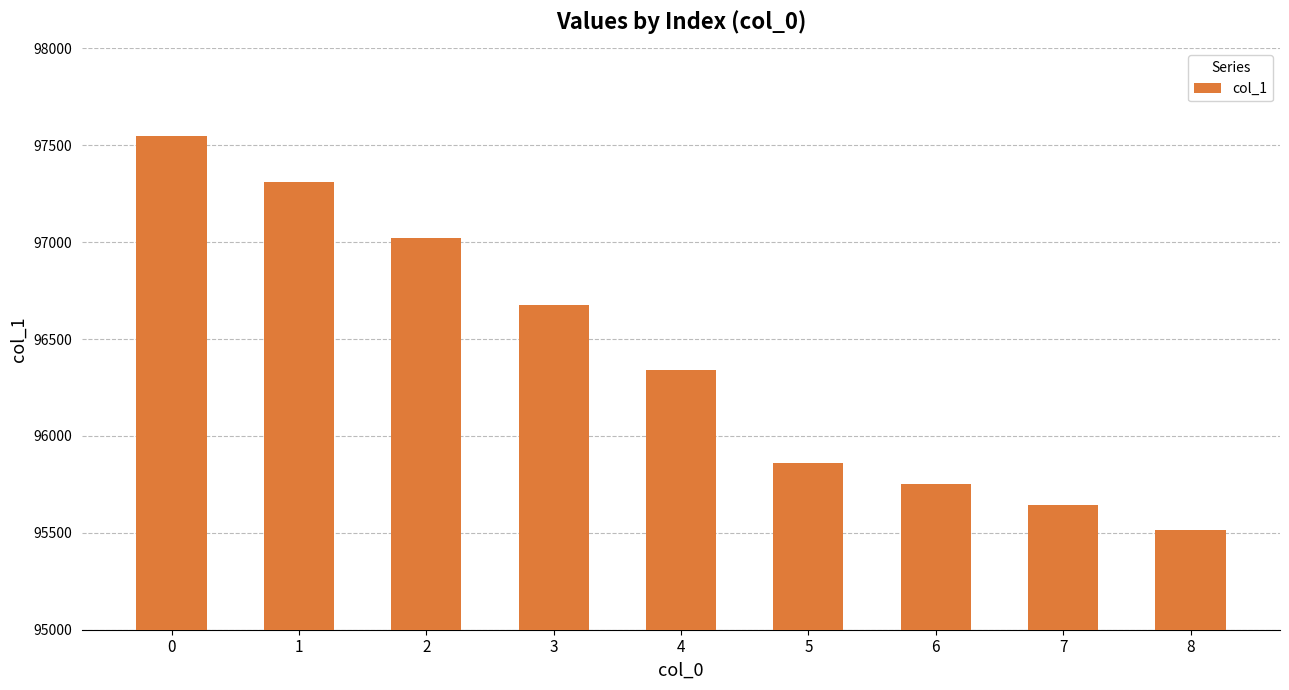

Does the chart contain stacked bars?

No